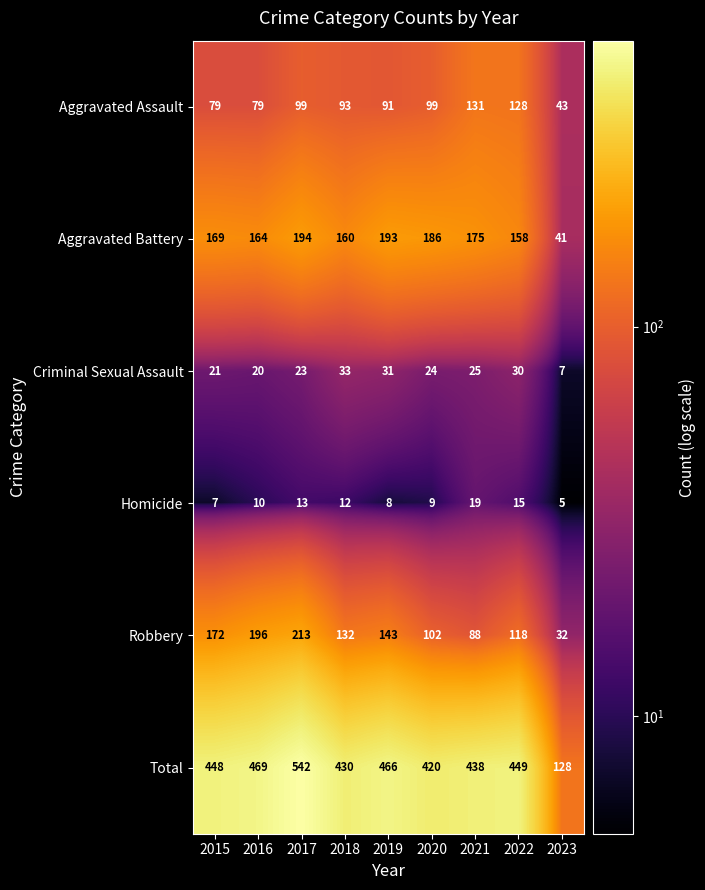

What is the average value of the Robbery series?

133